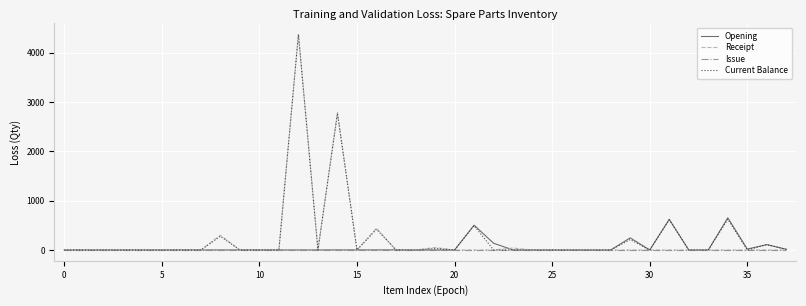

Does the chart have visible grid lines?

Yes